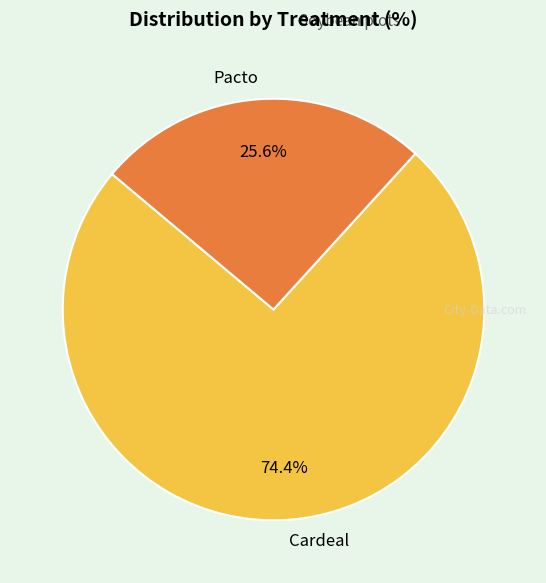

Does any single category account for the majority?

Yes